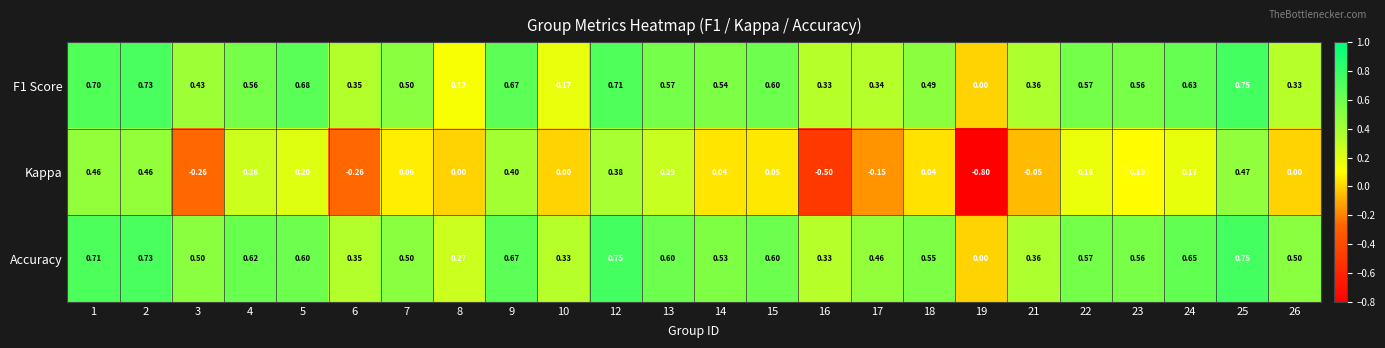

Which series has the widest spread of values?

Kappa